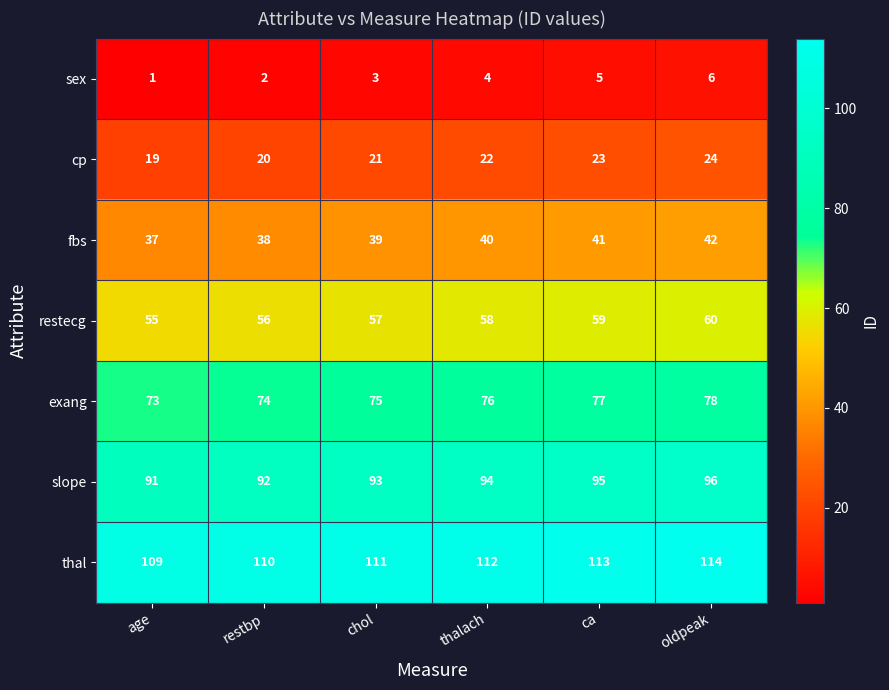

Count the number of categories in the chart.

6